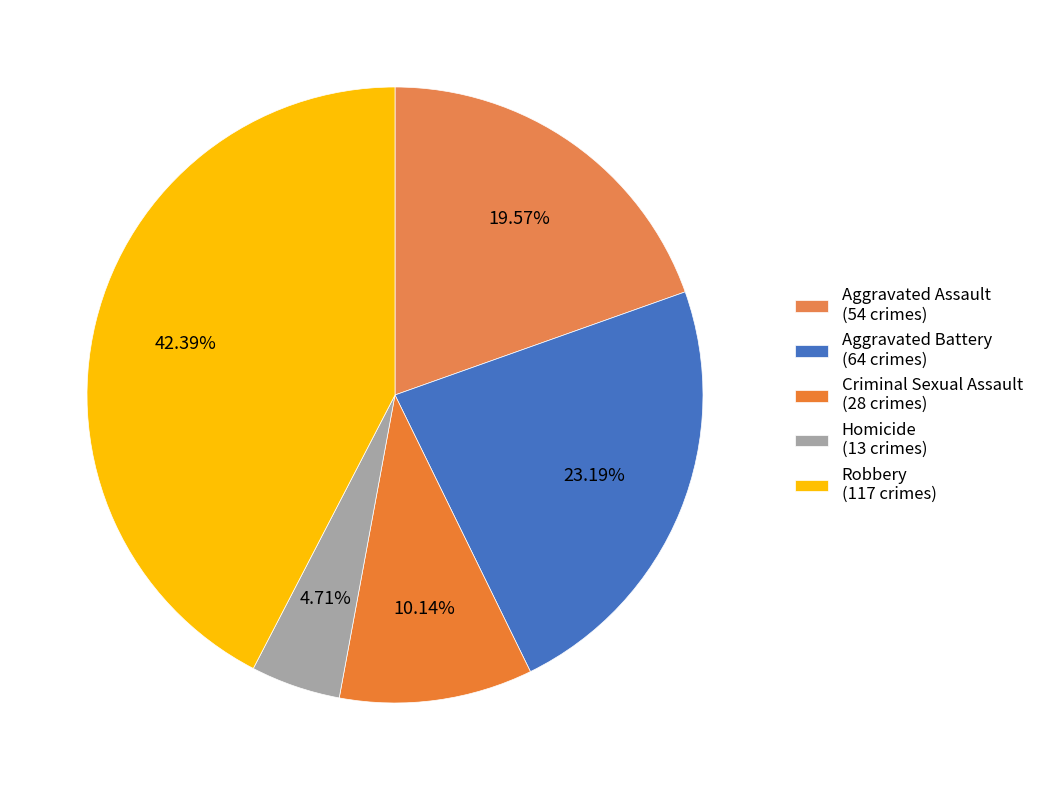

What percentage do Aggravated Assault and Robbery together represent?

62.0%